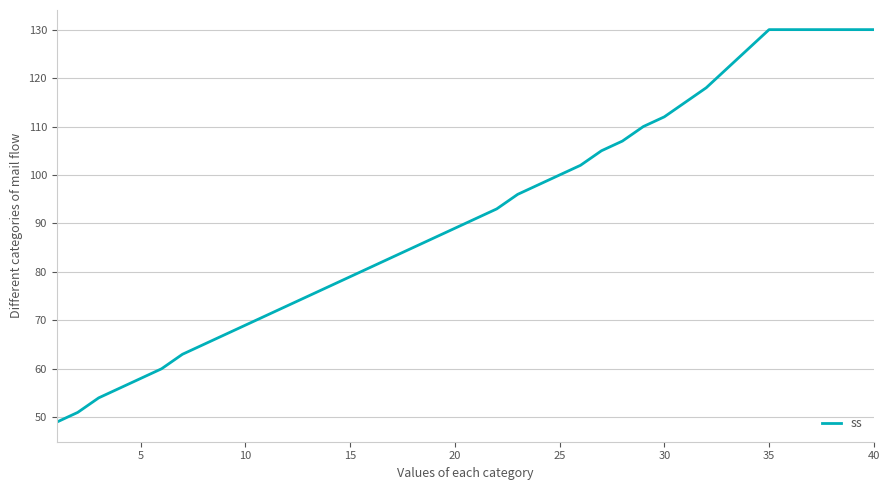

What is the smallest value displayed?

49